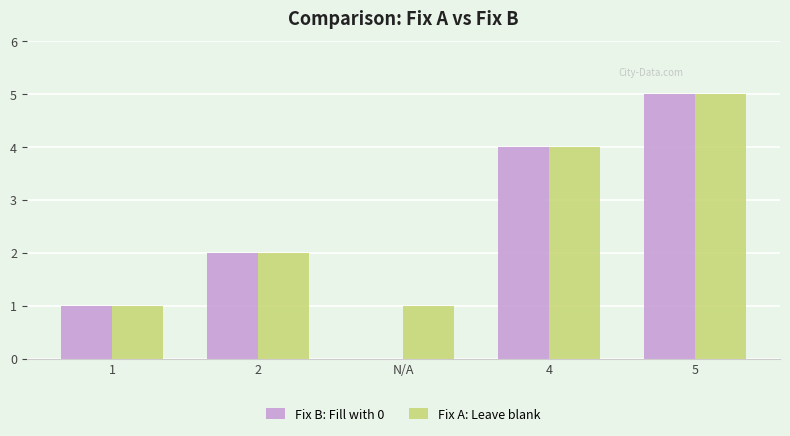

What is the highest value of the Fix A: Leave blank series?

5